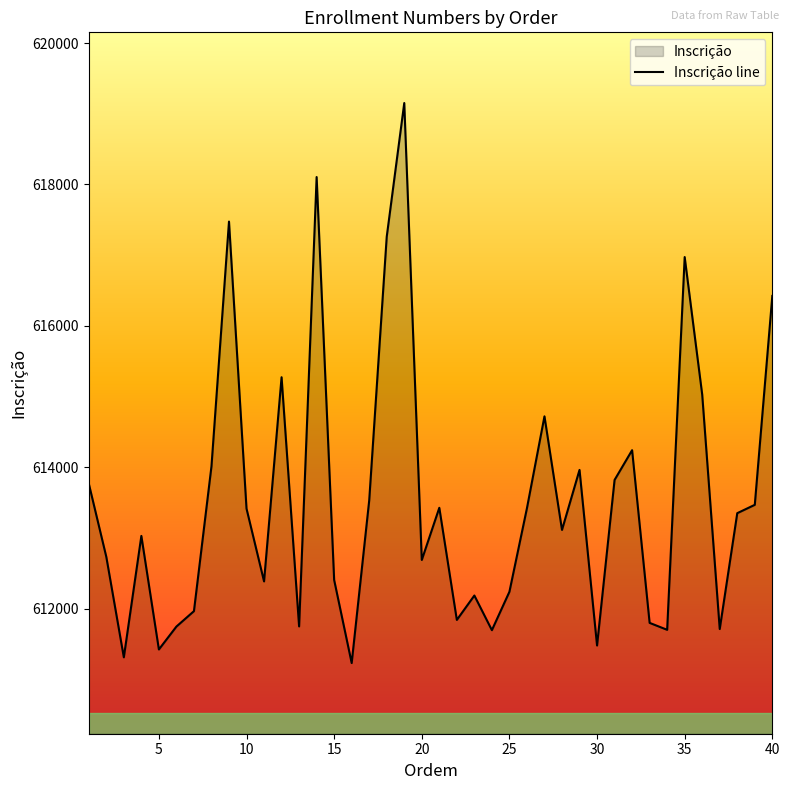

What is the difference between the maximum and minimum values?

7922